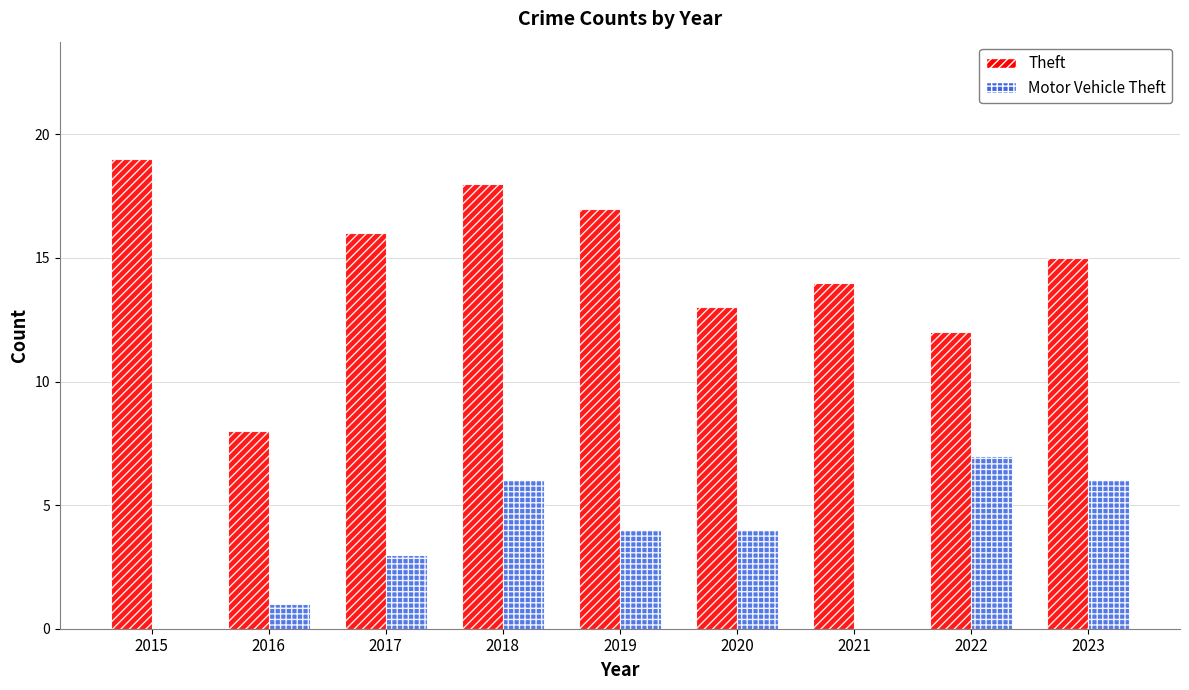

Which series has the widest spread of values?

Theft